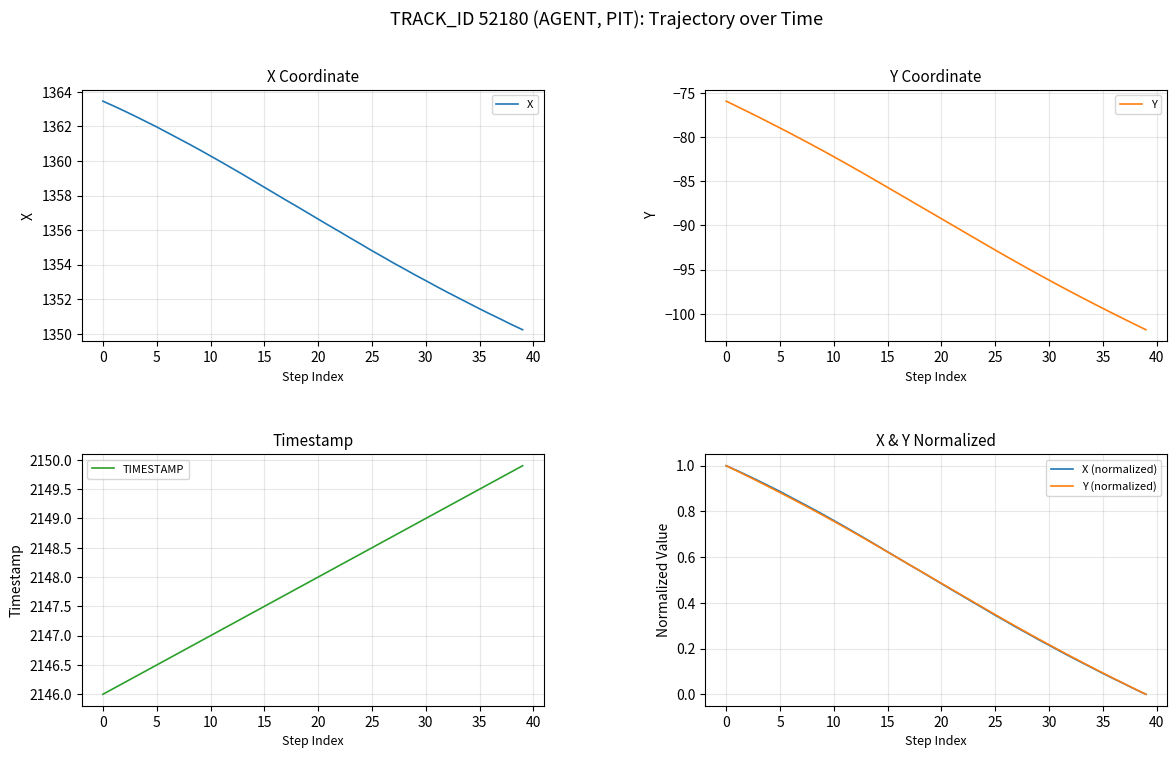

Does the chart display data point markers on the line(s)?

No